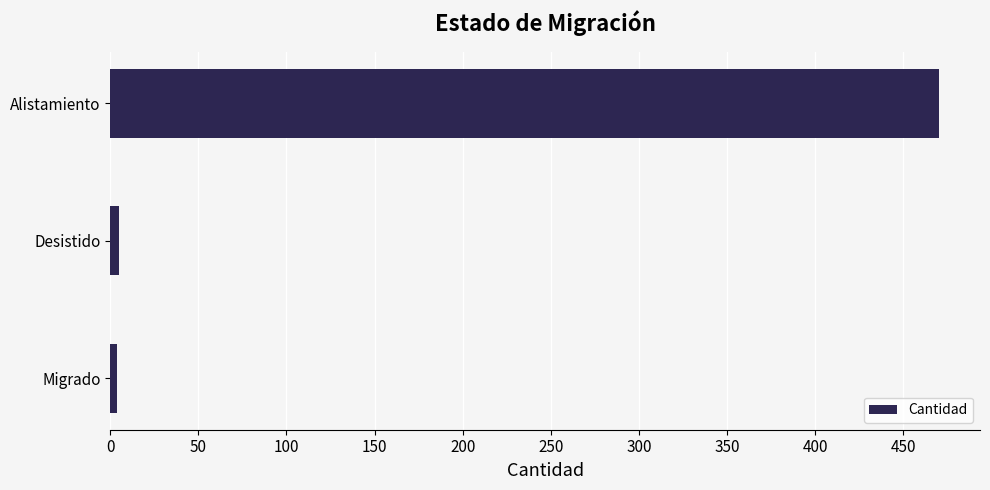

What is the difference between the maximum and second lowest values?

465